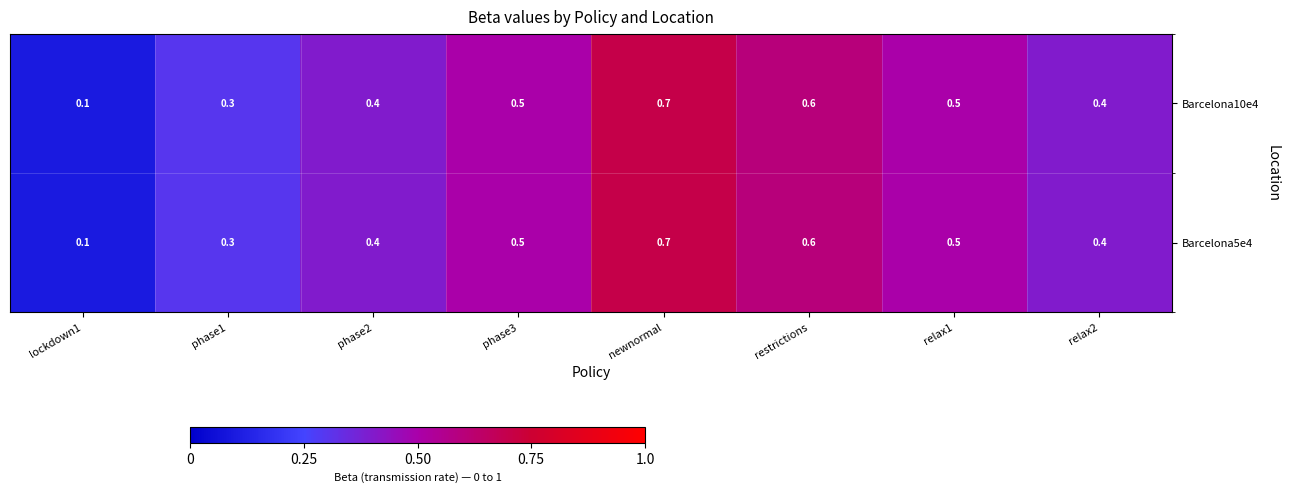

Is it true that Barcelona5e4 equals 0.3 at phase3?

False